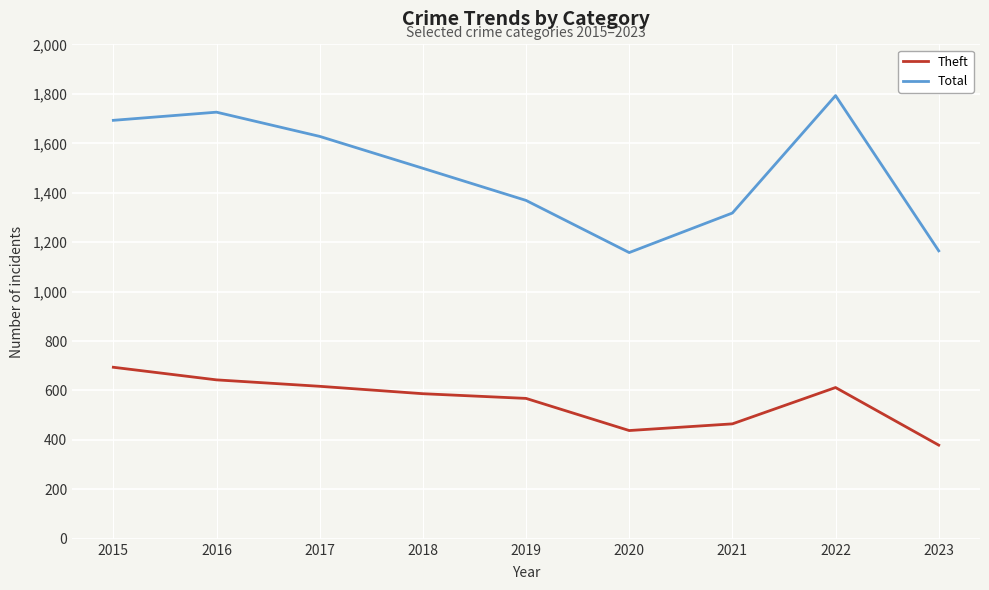

What is the difference between the highest and lowest values at 2018?

912